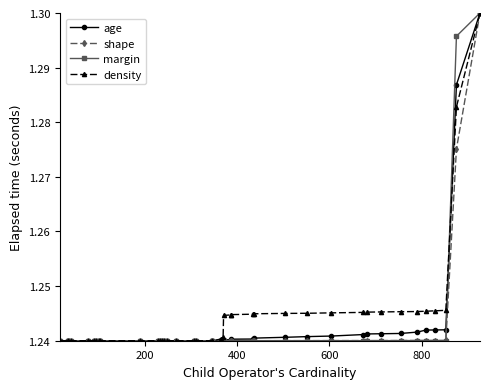

At how many categories does at least one series exceed 1?

40